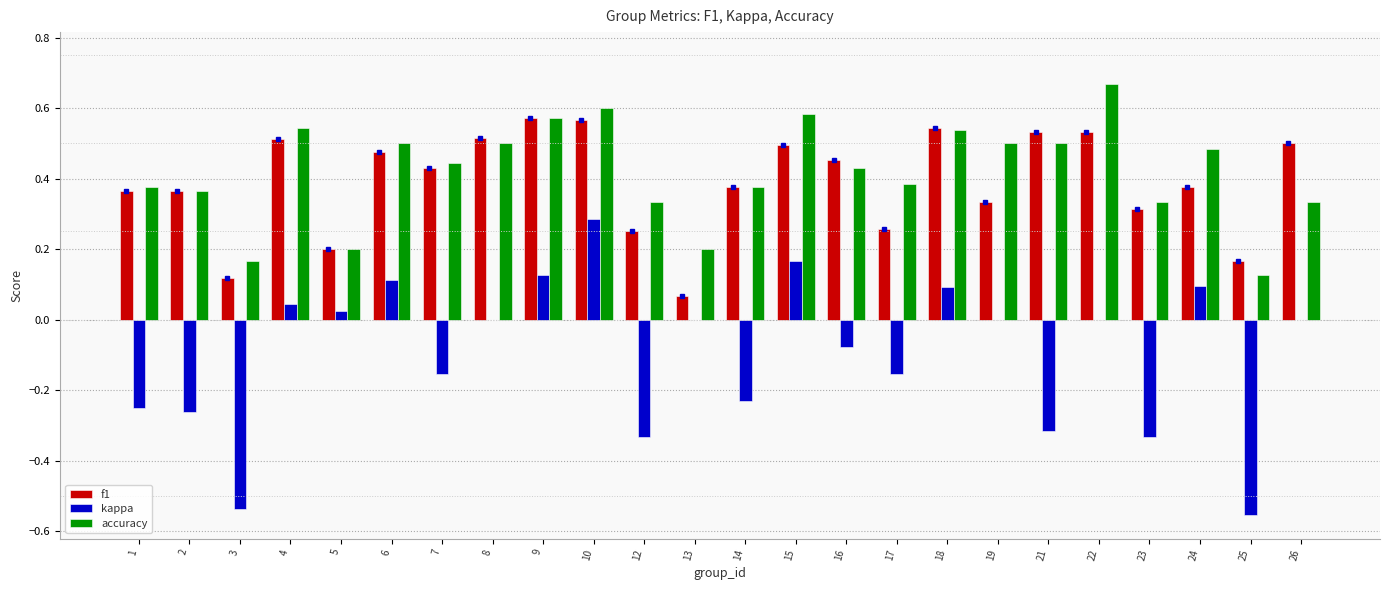

Which series changed the most between 12 and 21?

f1